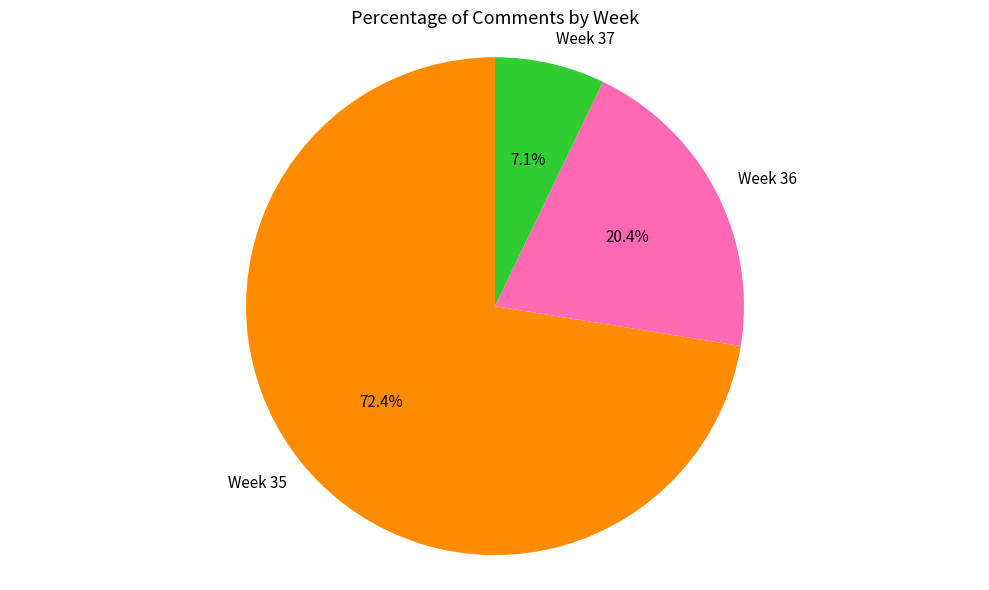

The Week 35 slice represents 85% of the pie. True or false?

False